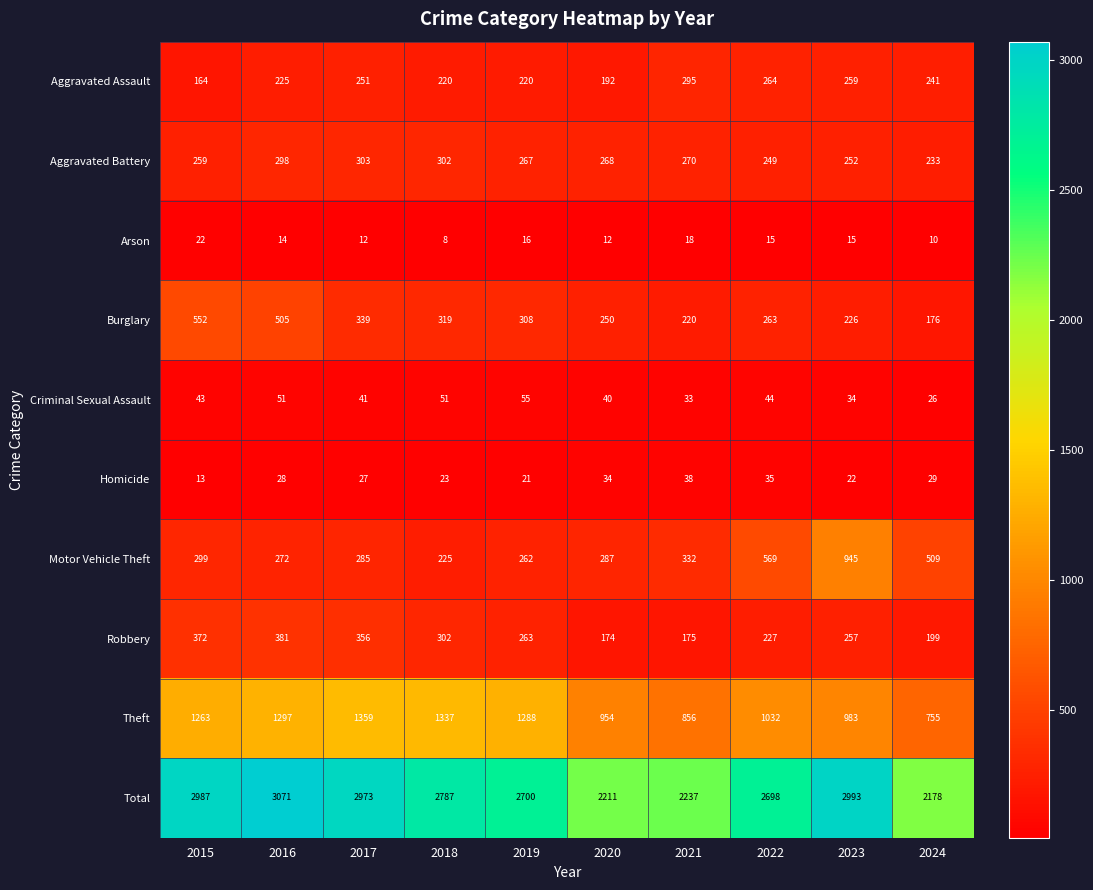

Which label corresponds to the smallest value in the chart?

2018